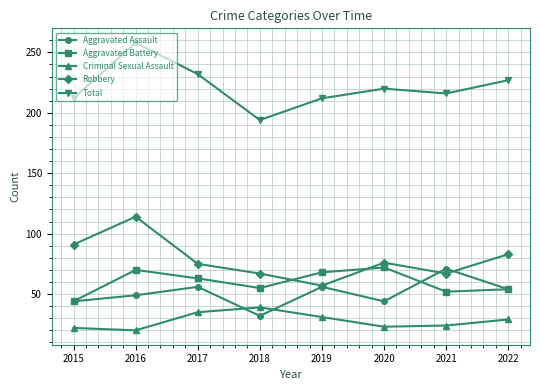

How many data points in Total are less than 220?

4